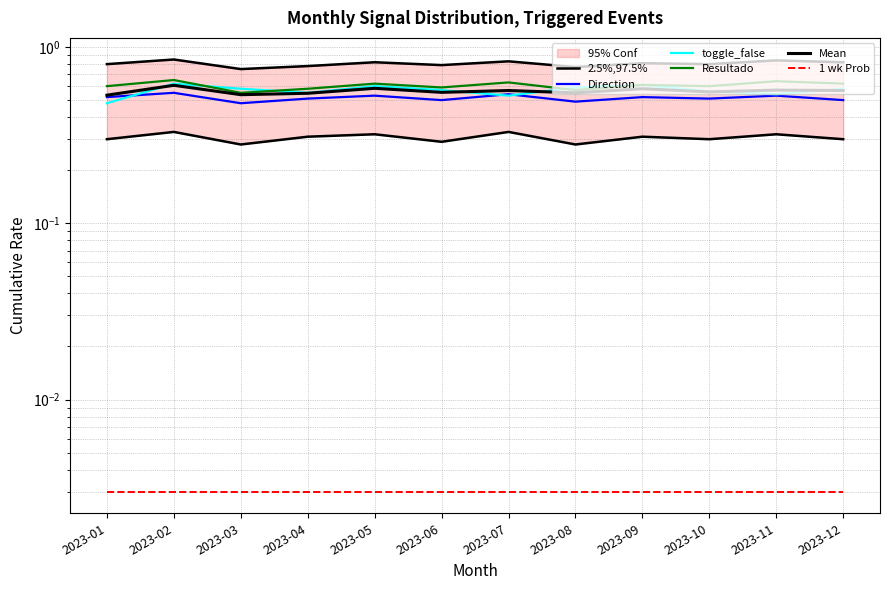

True or false: Resultado and 1 wk Prob cross at least once.

False